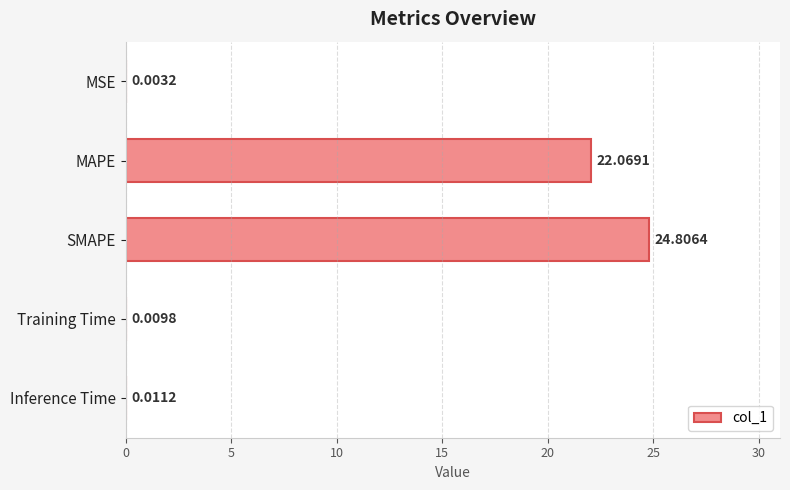

What is the greatest value displayed?

24.8